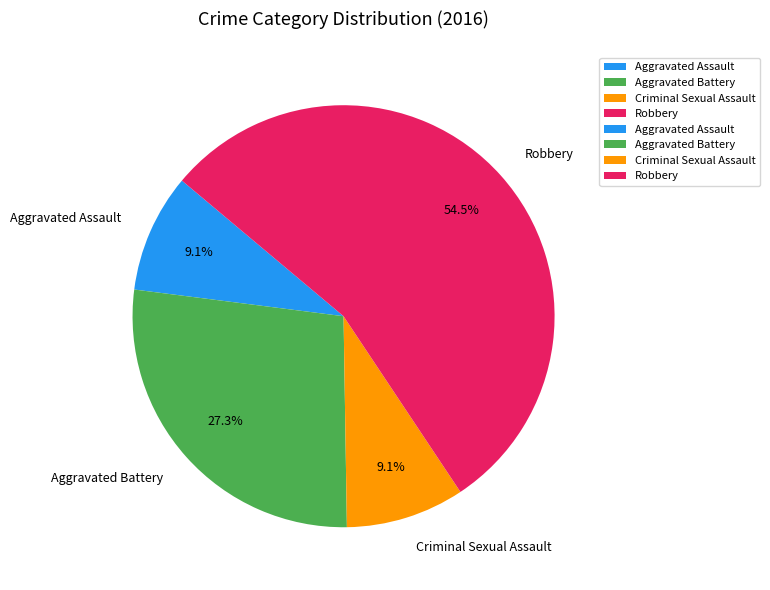

What is the total percentage of Robbery and Criminal Sexual Assault?

63.6%